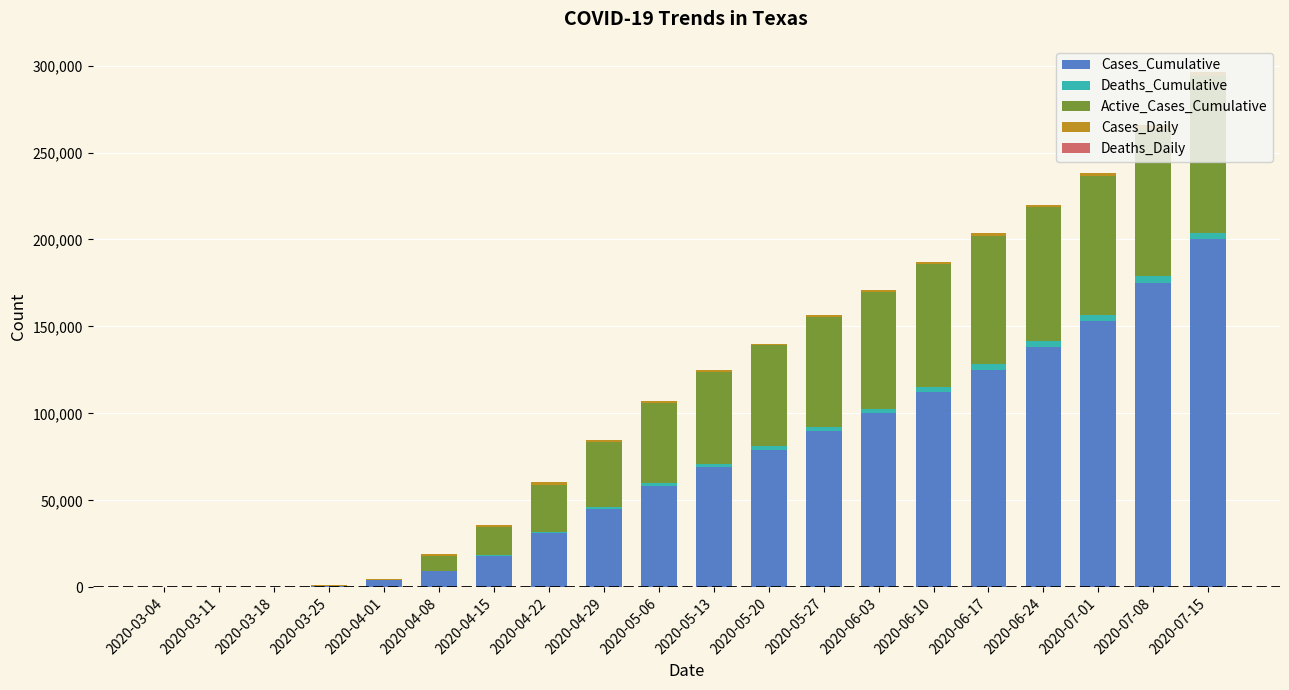

Which category has the highest value in the Cases_Cumulative series?

2020-07-15